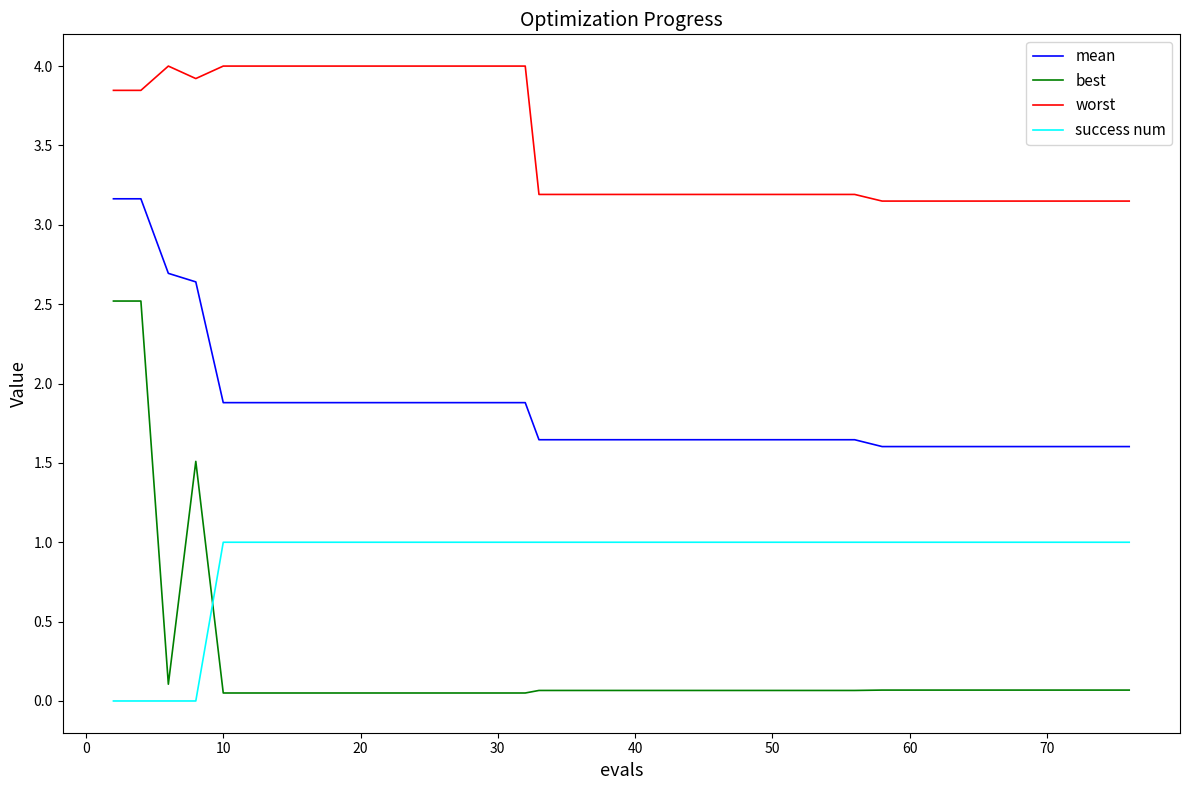

True or false: best and success num cross at least once.

True